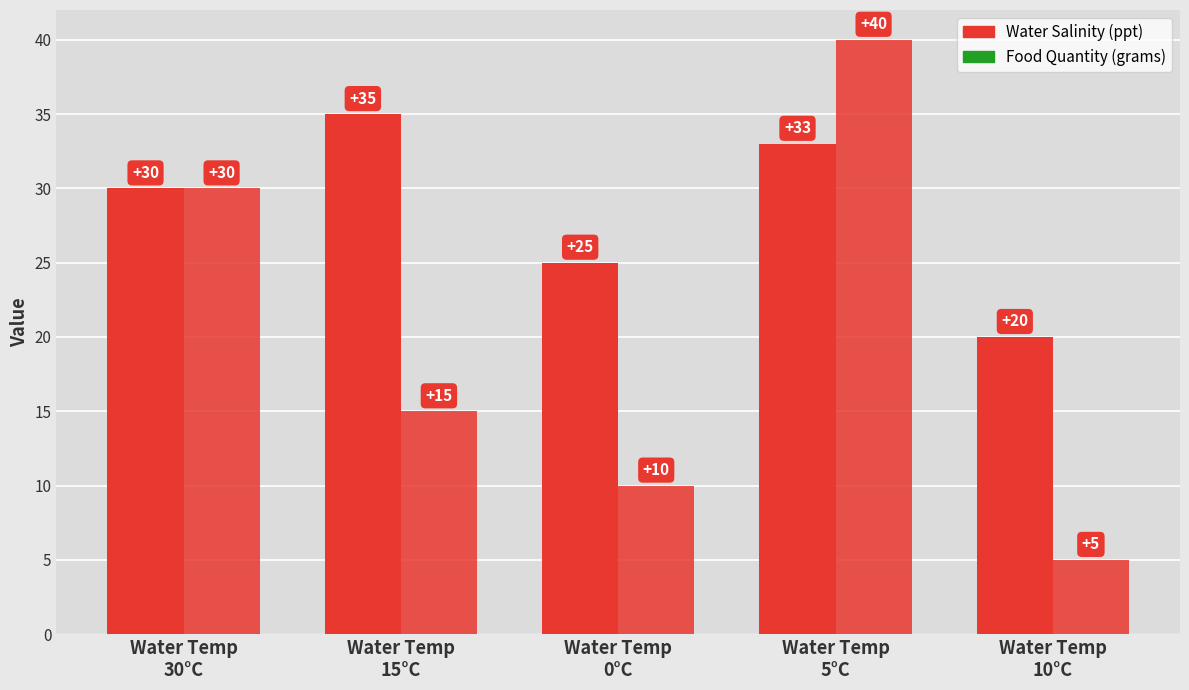

At how many categories does at least one series exceed 36?

1